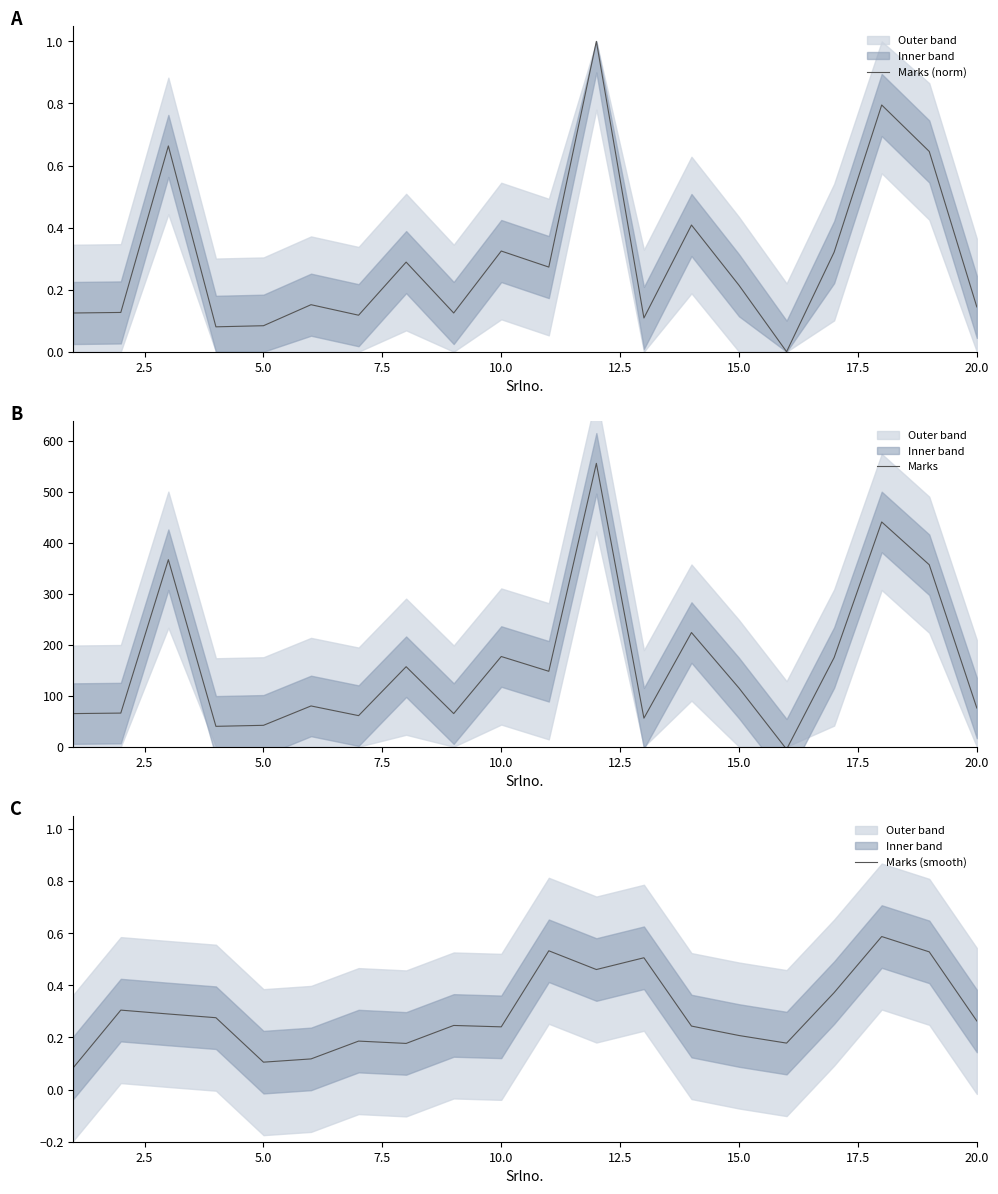

What is the greatest value displayed?

556.0